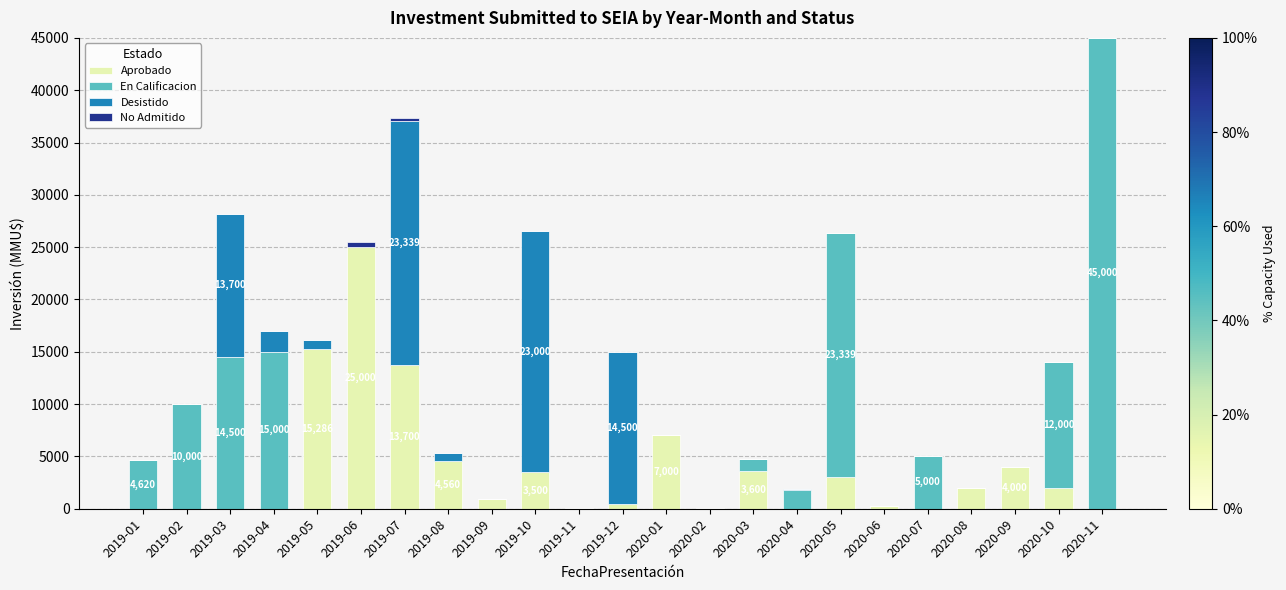

At which label is Aprobado closest to 12500?

2019-07